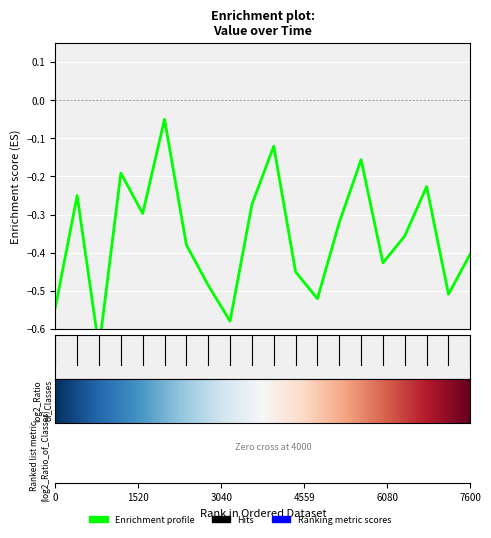

The value at 15-09-2001 is -0.1. True or false?

False